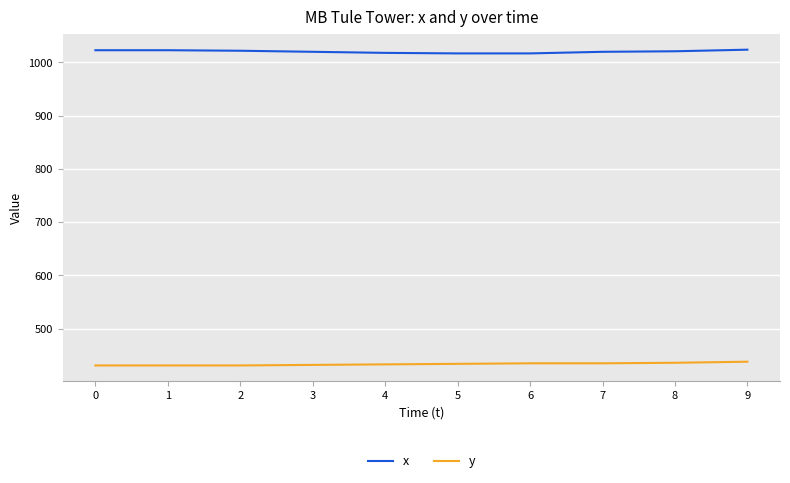

What is the spread (max minus min) of values at 2?

591